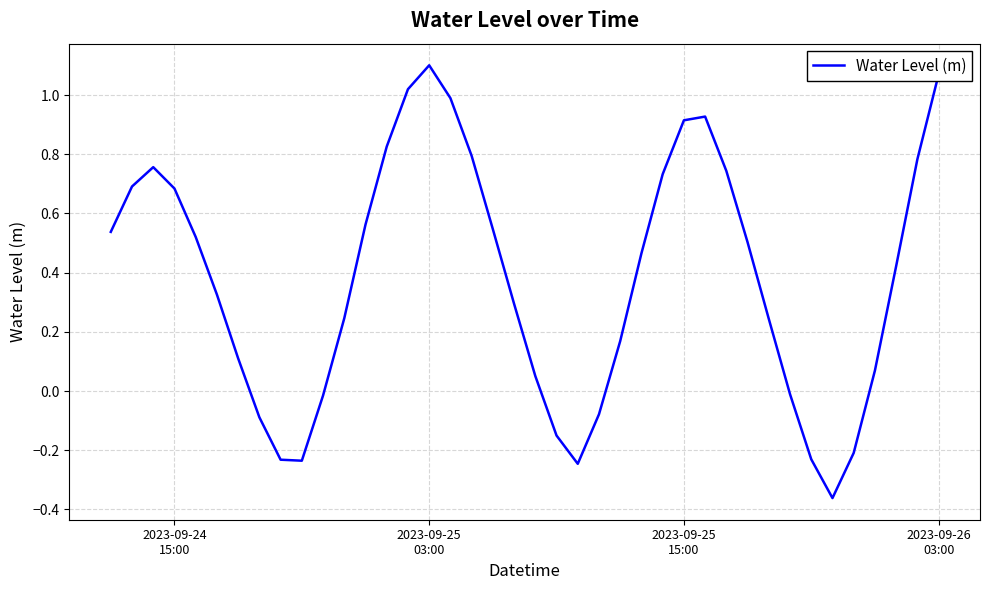

How many lines are shown in the chart?

1